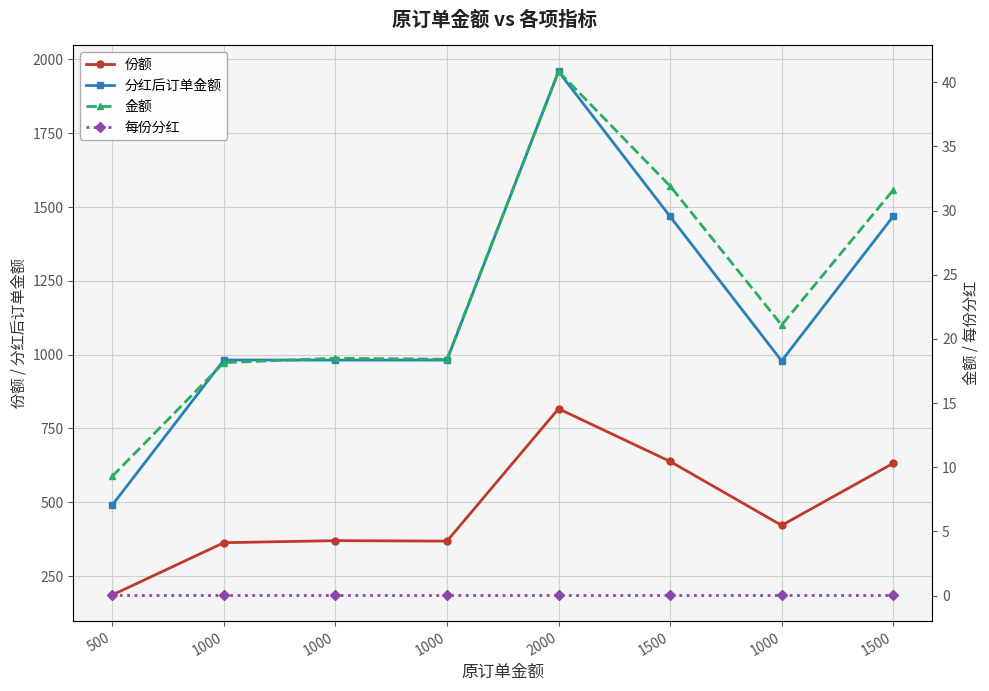

Is this an area chart (filled region under the line)?

No